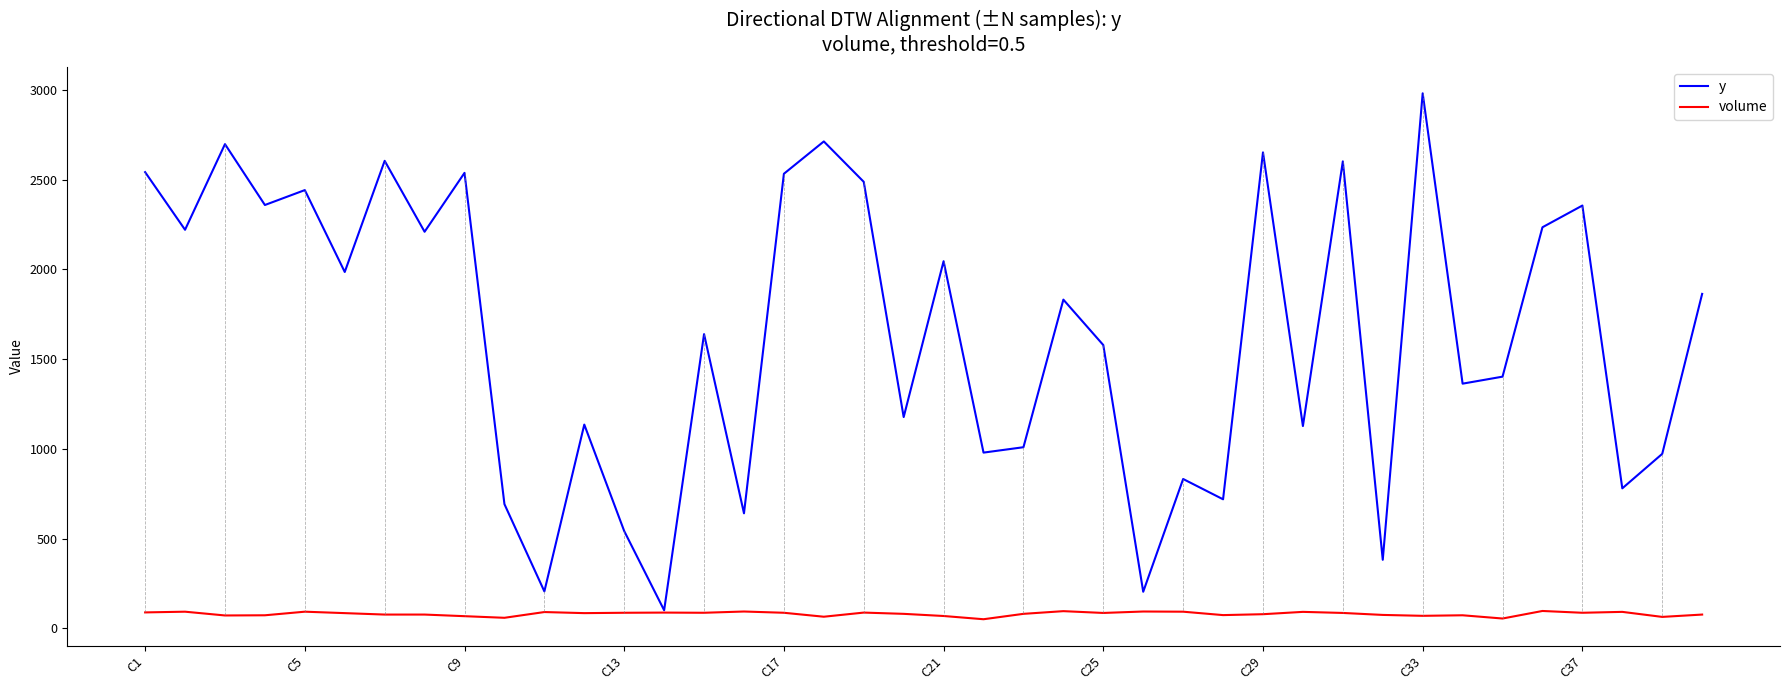

How many lines are shown in the chart?

2